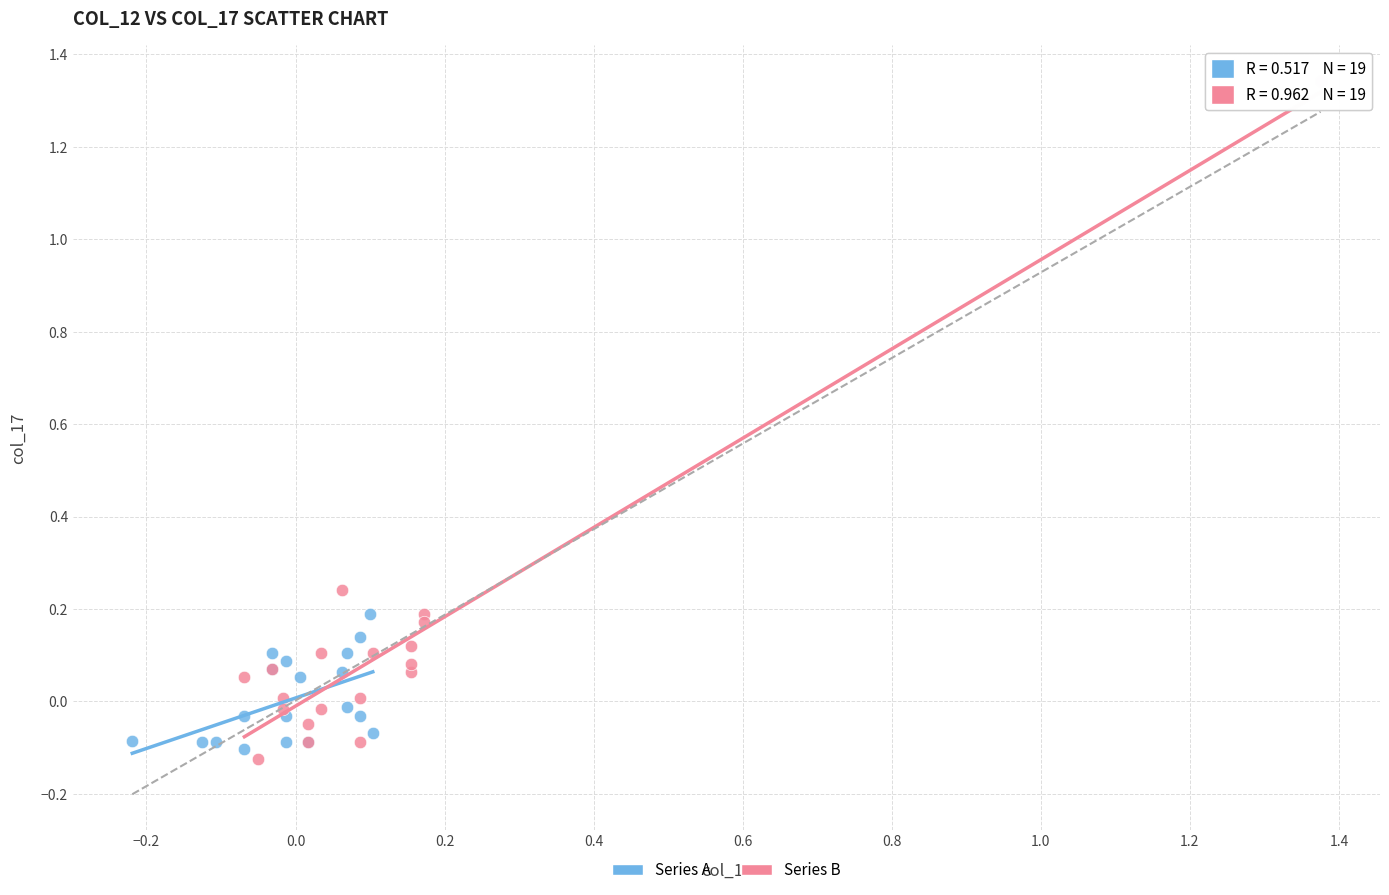

What are all the series names shown in the legend?

Series A, Series B